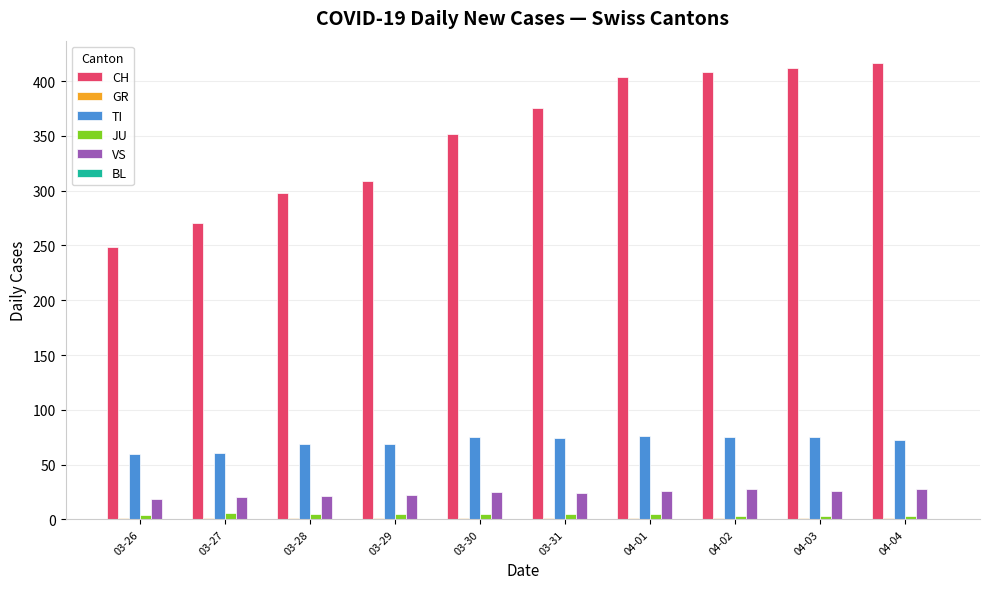

What is the sum of the JU values at 03-29 and 03-27?

11